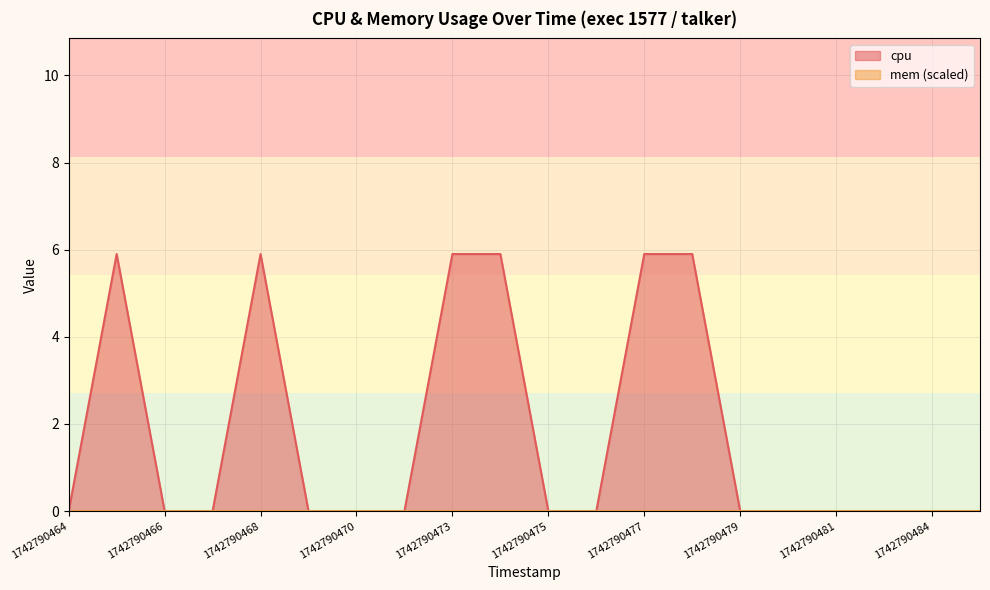

Reading left to right, list all the values displayed in this chart.

1742790464=0.0	1742790465=5.9	1742790466=0.0	1742790467=0.0	1742790468=5.9	1742790469=0.0	1742790470=0.0	1742790471=0.0	1742790473=5.9	1742790474=5.9	1742790475=0.0	1742790476=0.0	1742790477=5.9	1742790478=5.9	1742790479=0.0	1742790480=0.0	1742790481=0.0	1742790482=0.0	1742790484=0.0	1742790485=0.0